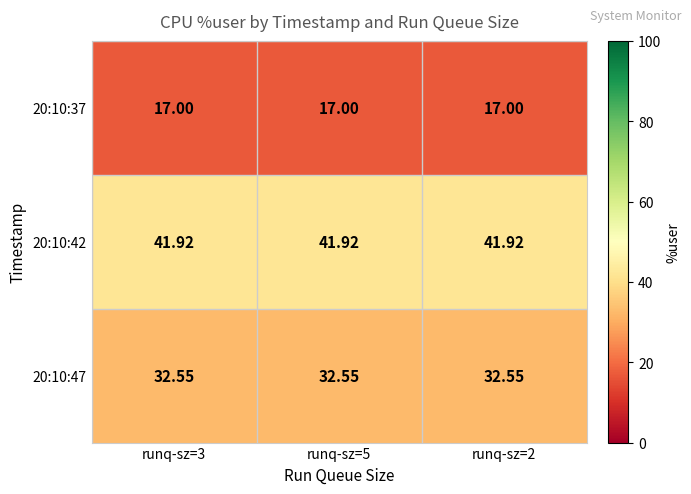

What is the maximum value shown in the chart?

41.9